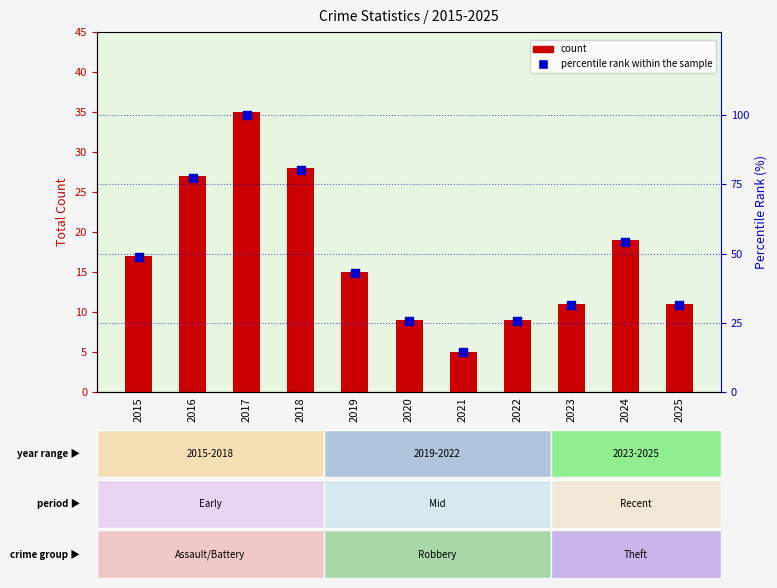

Which series contains the lowest Y value?

count